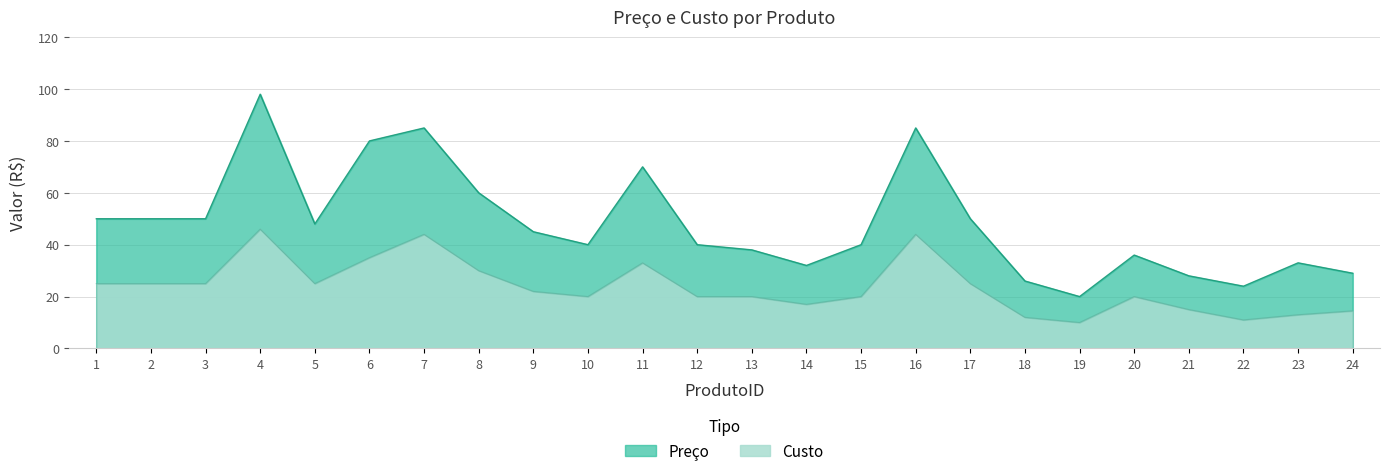

Between 5 and 8, which series saw the biggest shift?

Preço